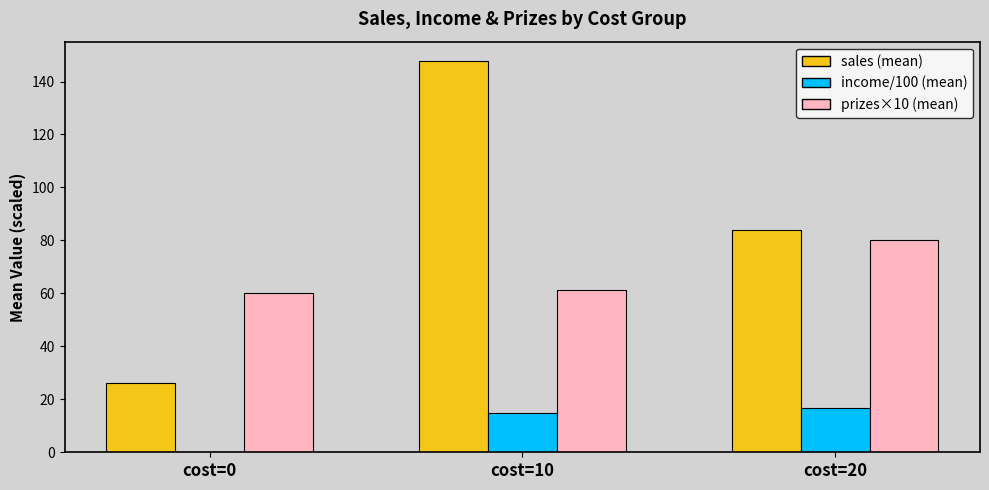

Which series has the widest spread of values?

sales (mean)